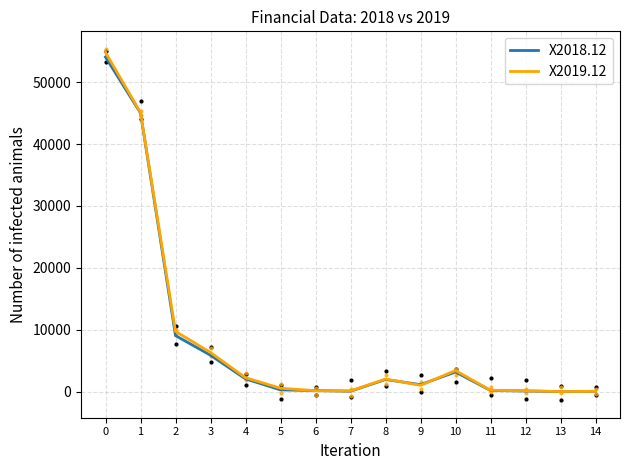

How many data points in X2019.12 are above 1022?

7